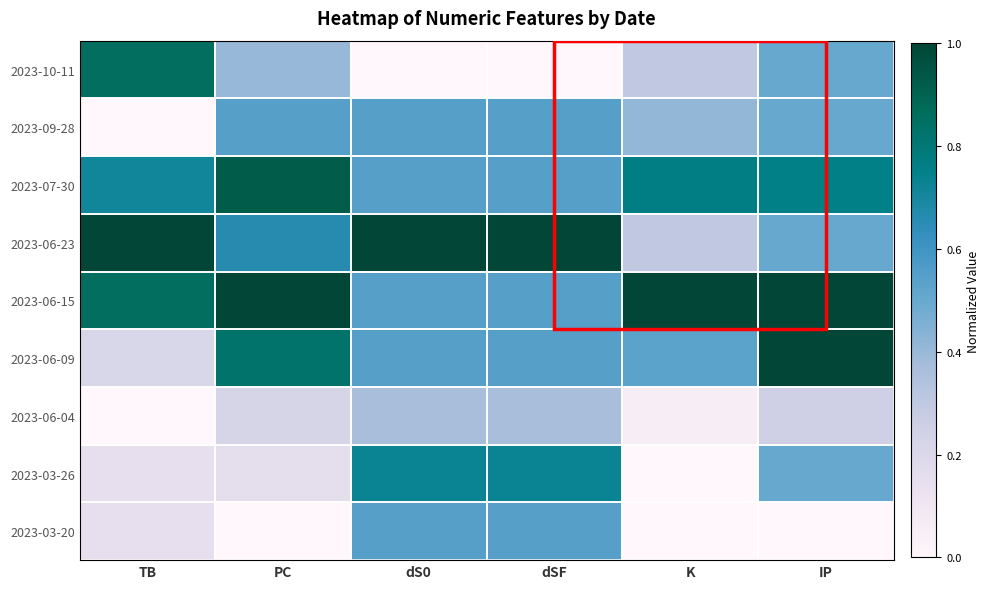

At TB, list the series in order from smallest to largest.

2023-09-28, 2023-06-04, 2023-03-26, 2023-03-20, 2023-06-09, 2023-07-30, 2023-10-11, 2023-06-15, 2023-06-23